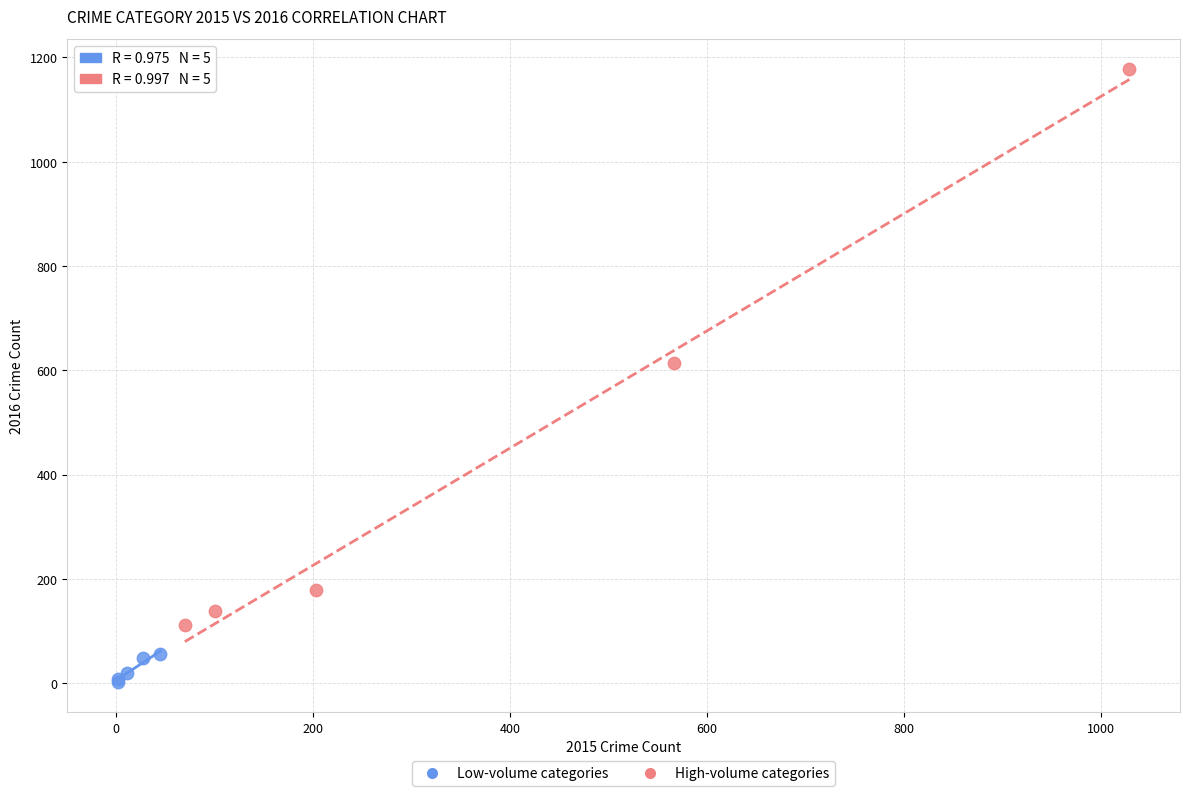

Which series has the largest Y range (max minus min)?

High-volume categories